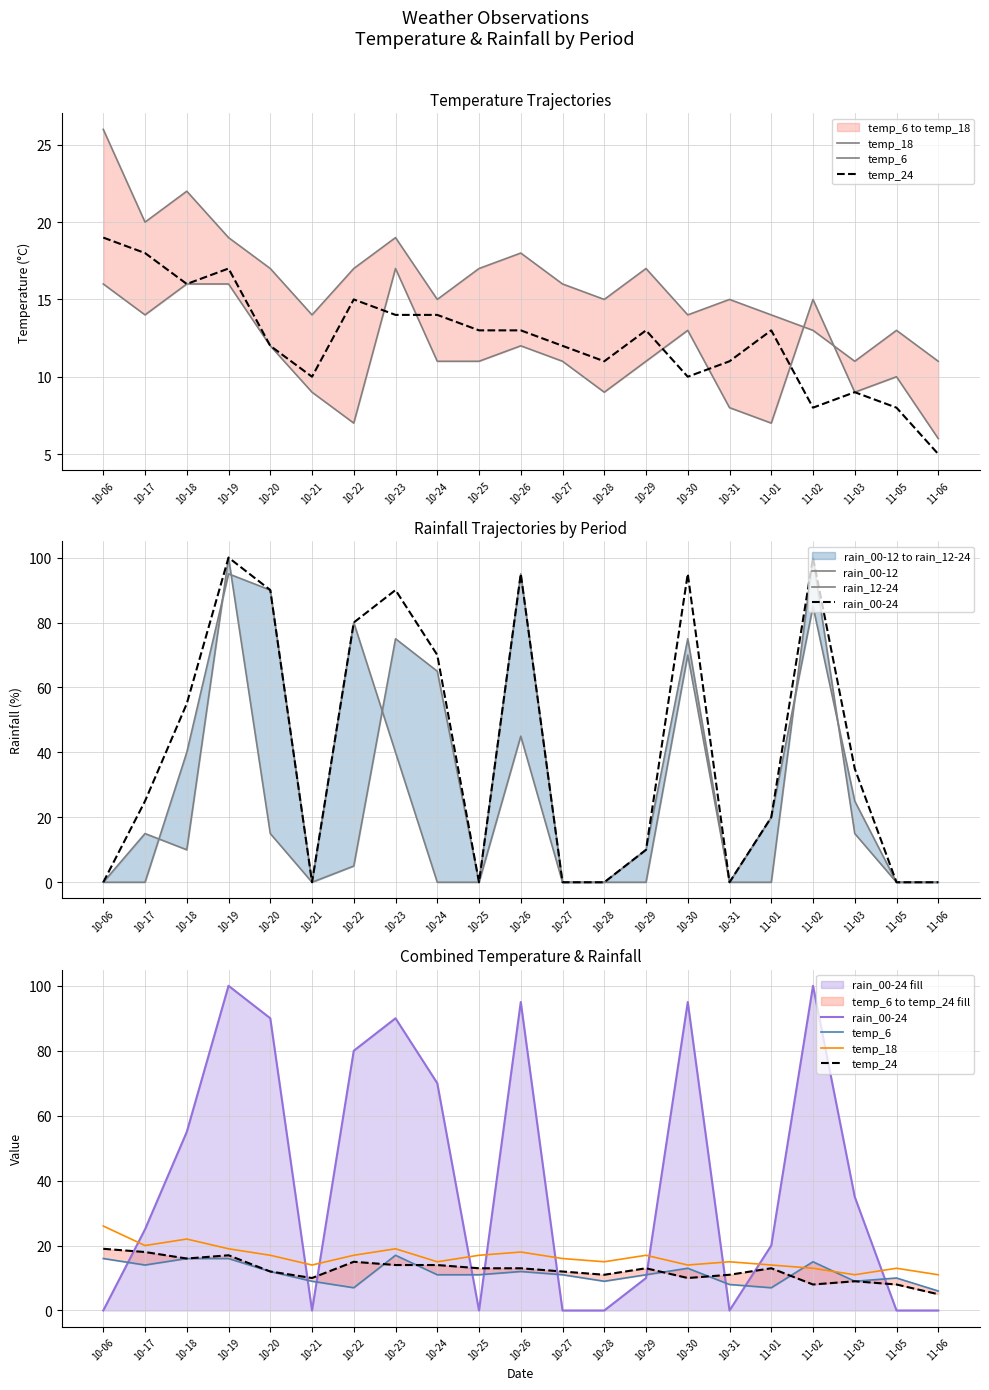

Which category has the lowest value in the temp_18 series?

11-03